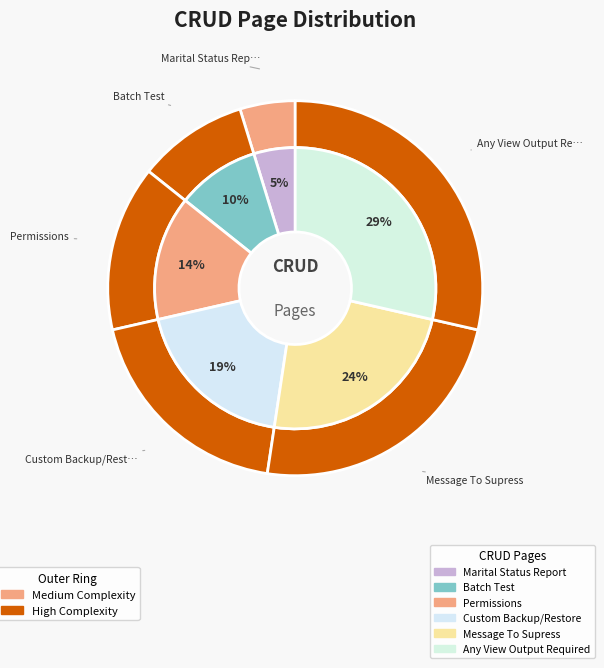

Does Marital Status Report represent more than half of the total?

No